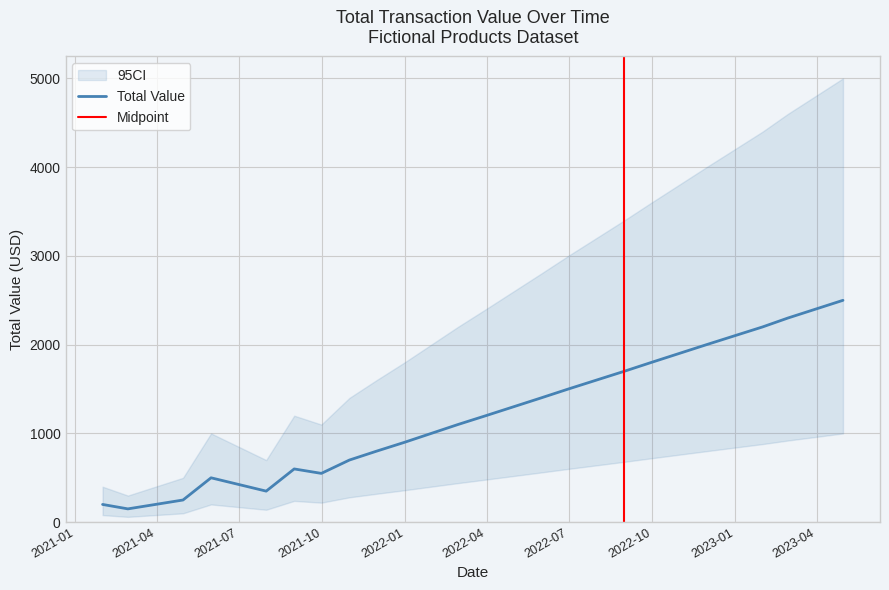

Which series has the widest spread of values?

CI_upper